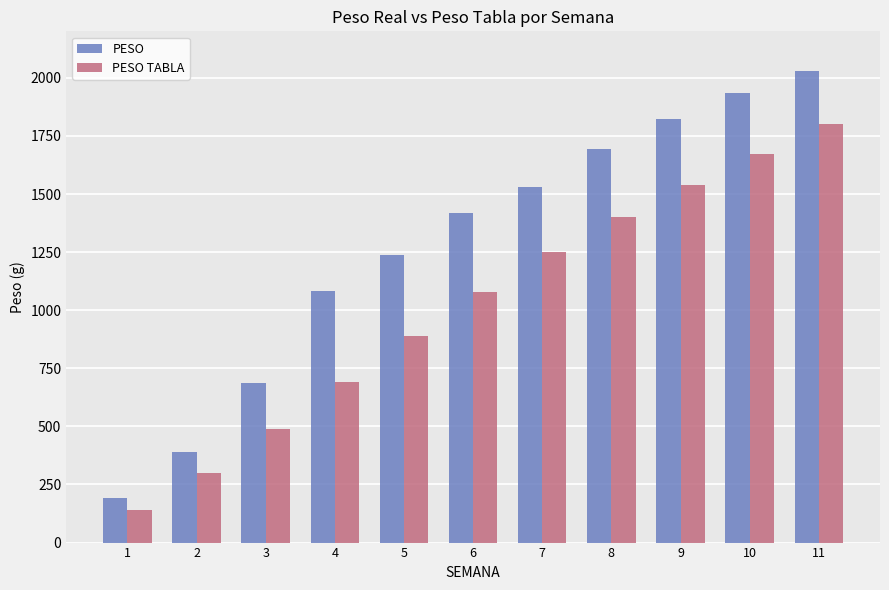

How many data points does each series have?

11